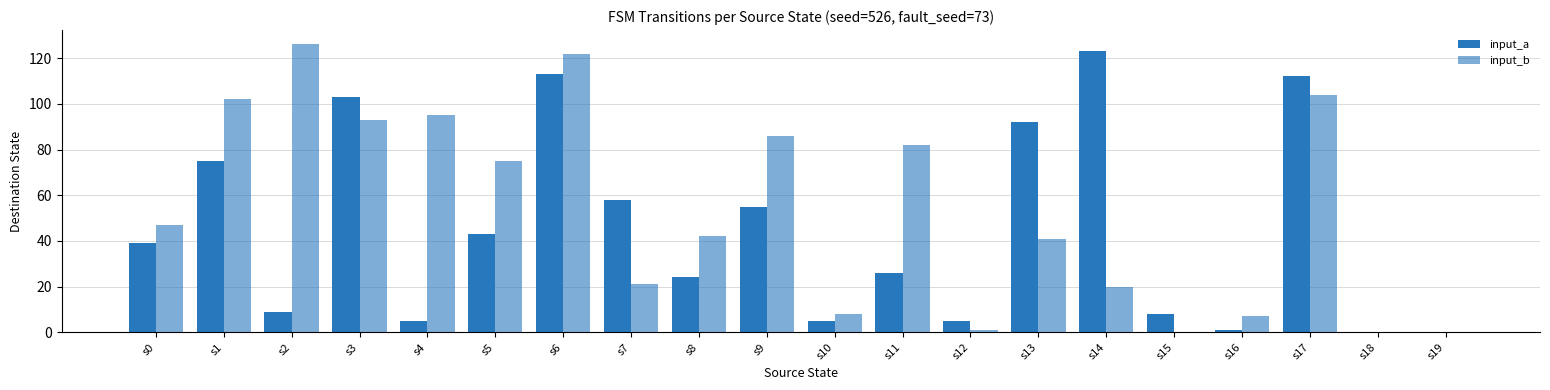

How many distinct data groups are displayed?

2